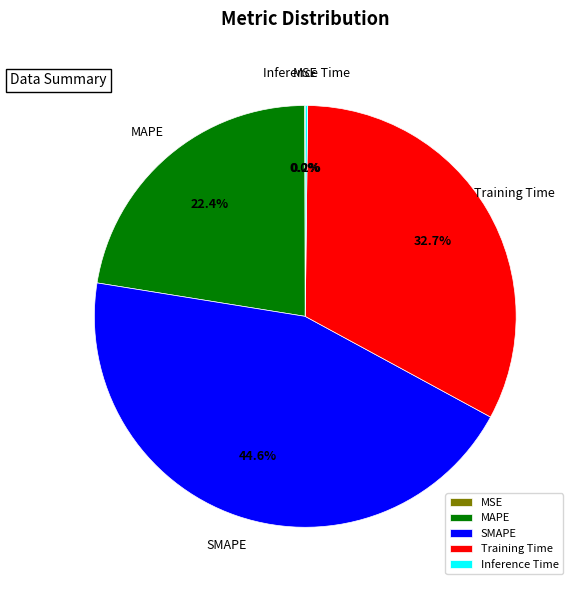

Is there any slice that represents more than half of the pie?

No